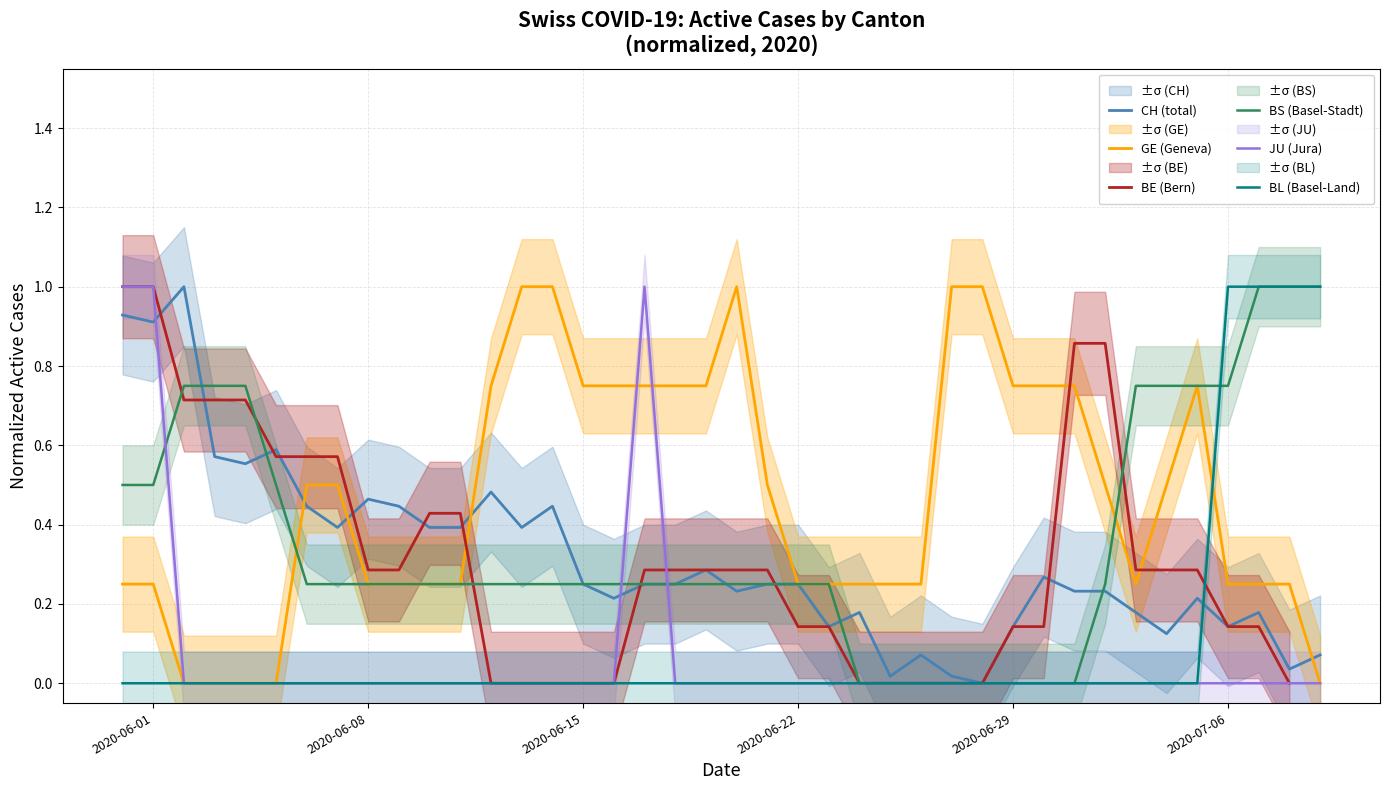

What is the value of the GE (Geneva) point at the 20th from the left?

0.8